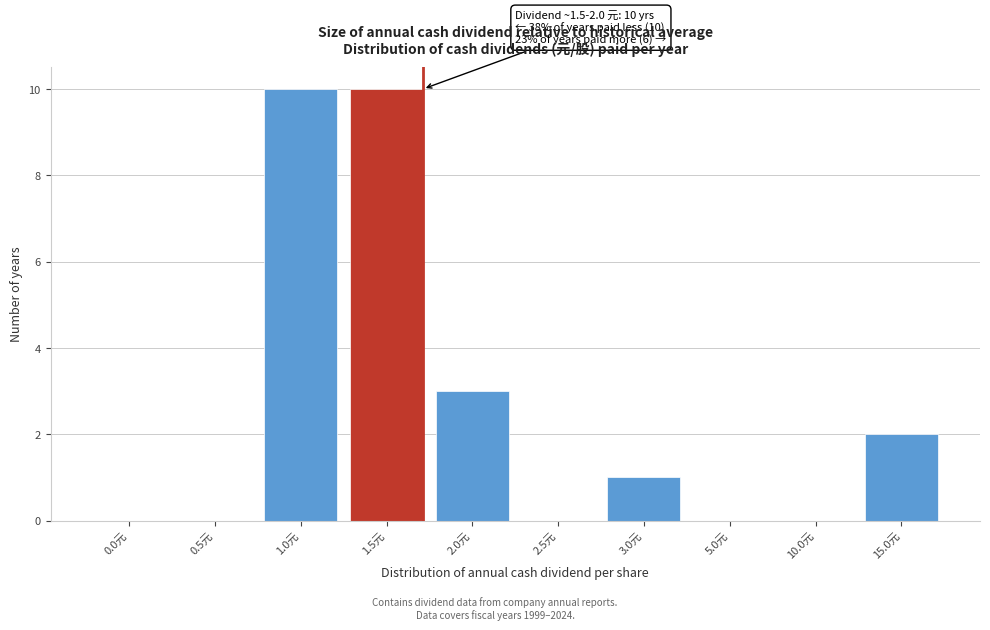

Reading left to right, list all the values displayed in this chart.

0.0元=0	0.5元=0	1.0元=10	1.5元=10	2.0元=3	2.5元=0	3.0元=1	5.0元=0	10.0元=0	15.0元=2